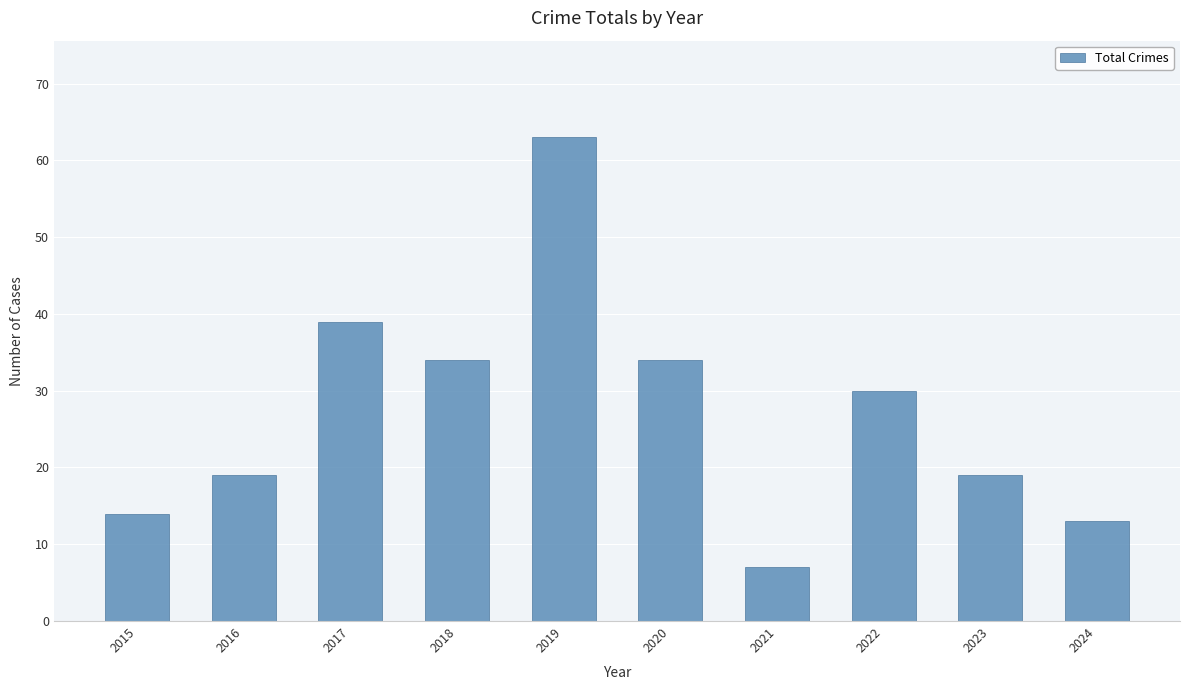

True or false: the data shows 34 at 2020.

True